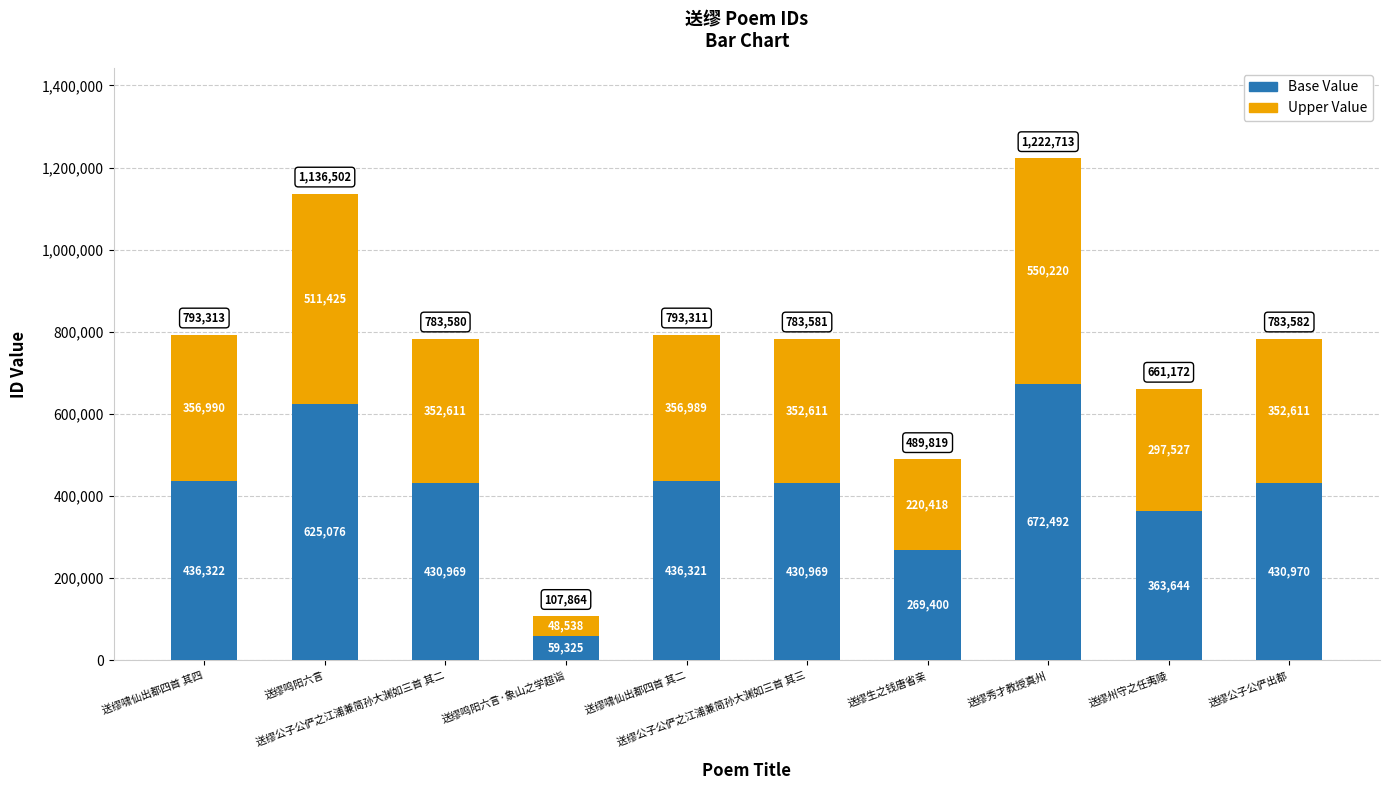

How many data points in Base Value are less than 430970?

5